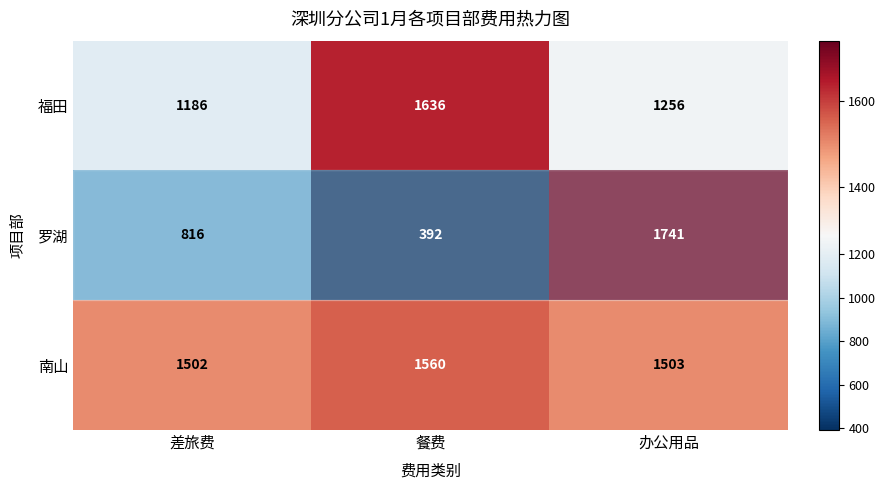

At how many categories does at least one series exceed 480?

3